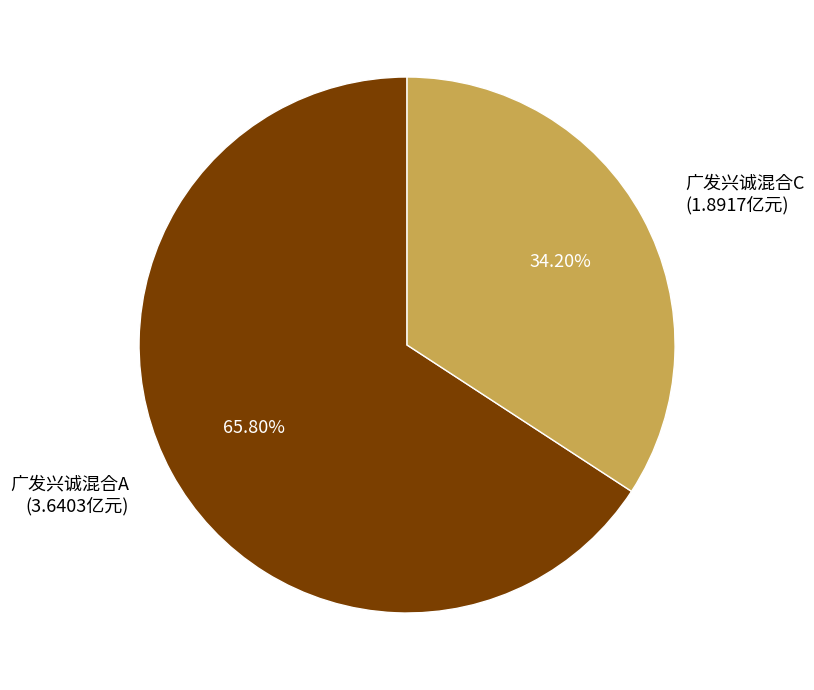

Which category has the smallest portion of the pie?

广发兴诚混合C